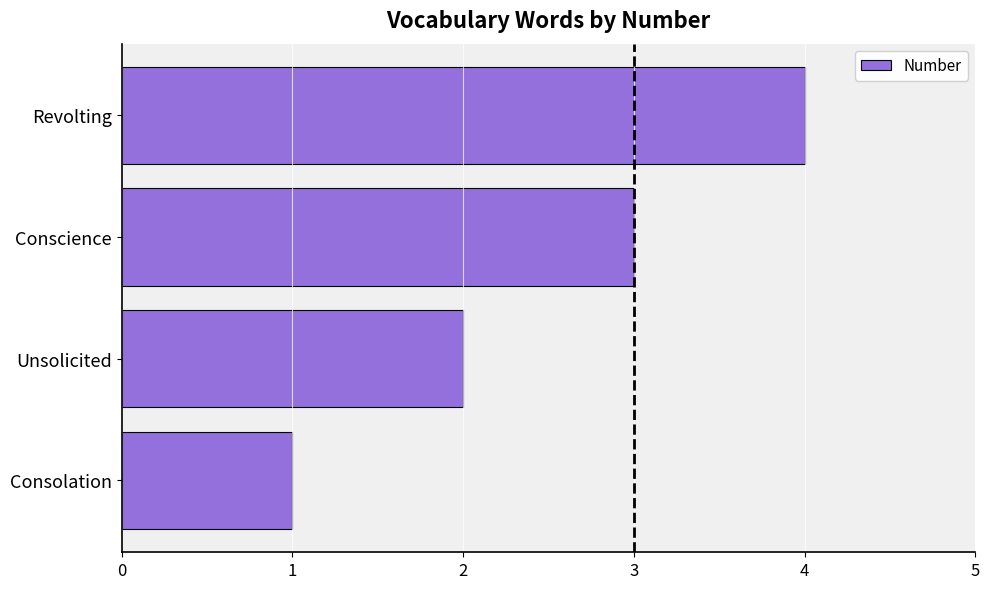

List the labels in order of value, smallest first.

Consolation, Unsolicited, Conscience, Revolting